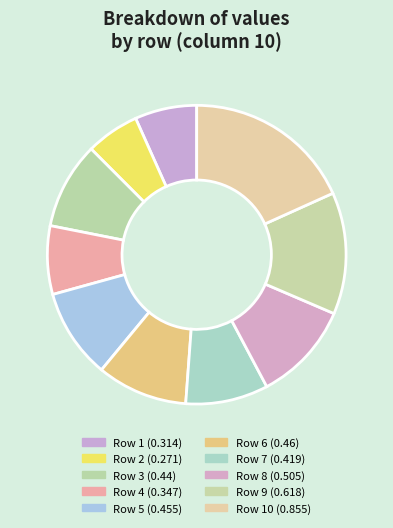

How many slices are in this pie chart?

10